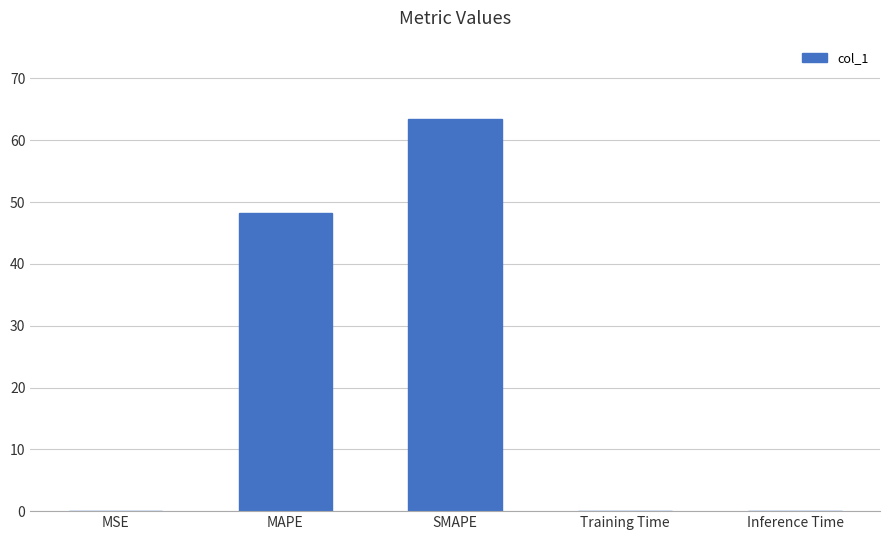

Does the chart contain stacked bars?

No